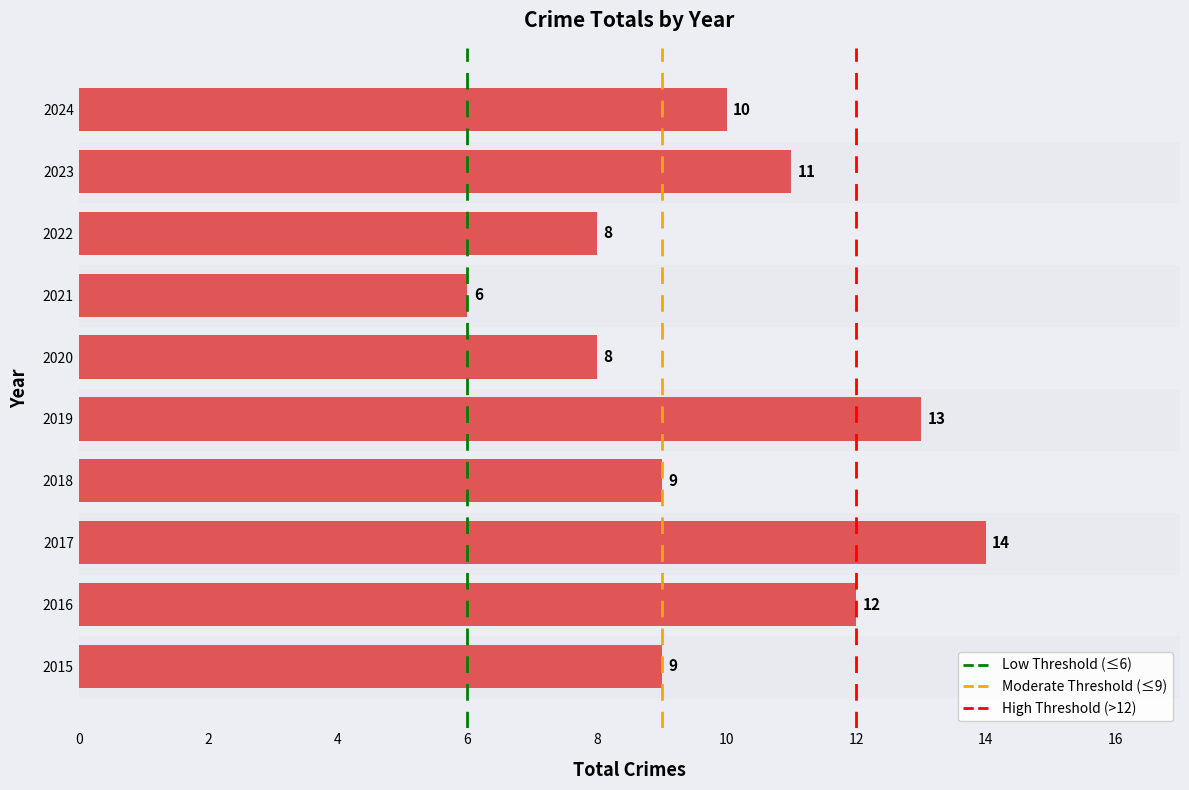

Reading bottom to top, what are all the values shown in this chart?

9	12	14	9	13	8	6	8	11	10